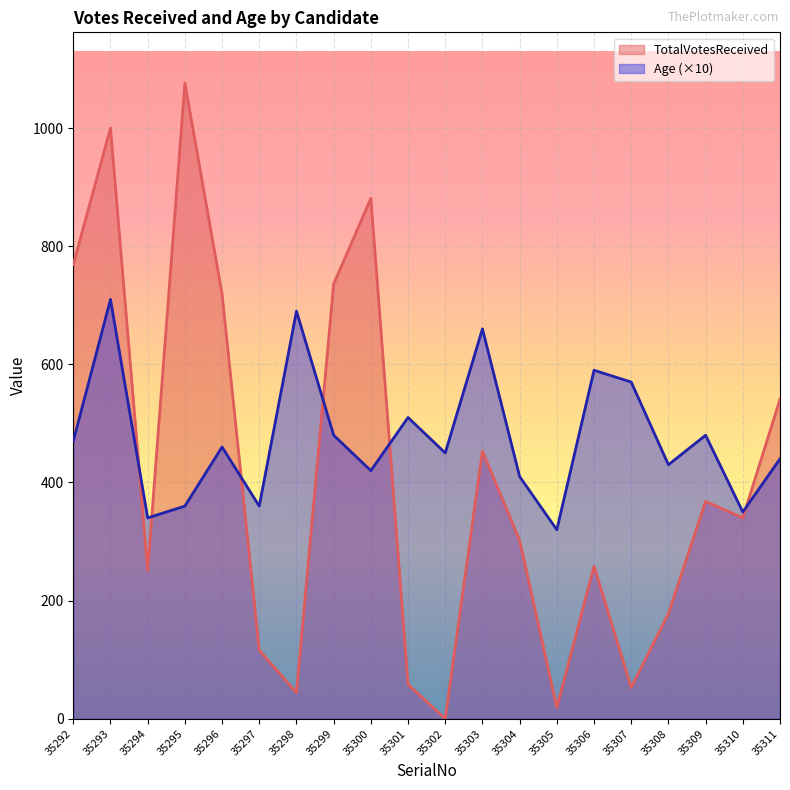

List the series in order of their overall mean, highest first.

Age (×10), TotalVotesReceived